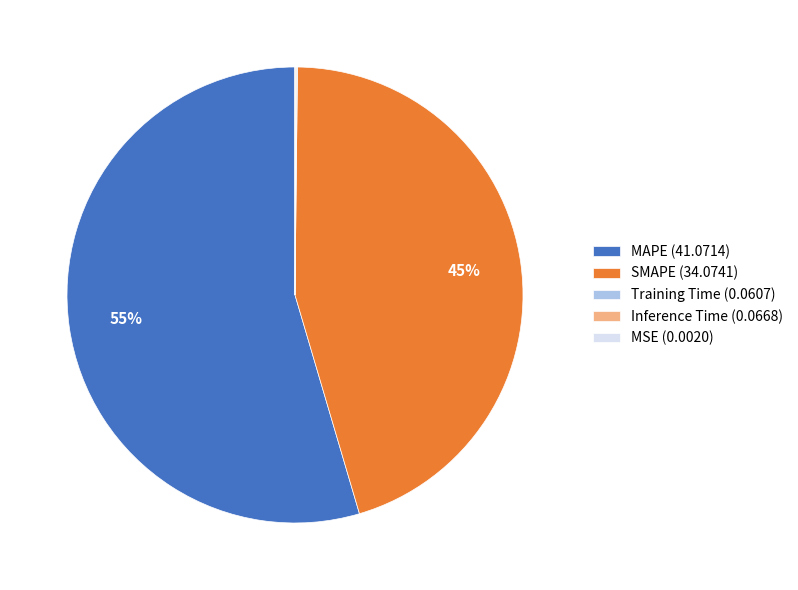

To the nearest percent, what is the difference between the largest and smallest slice percentages?

55%